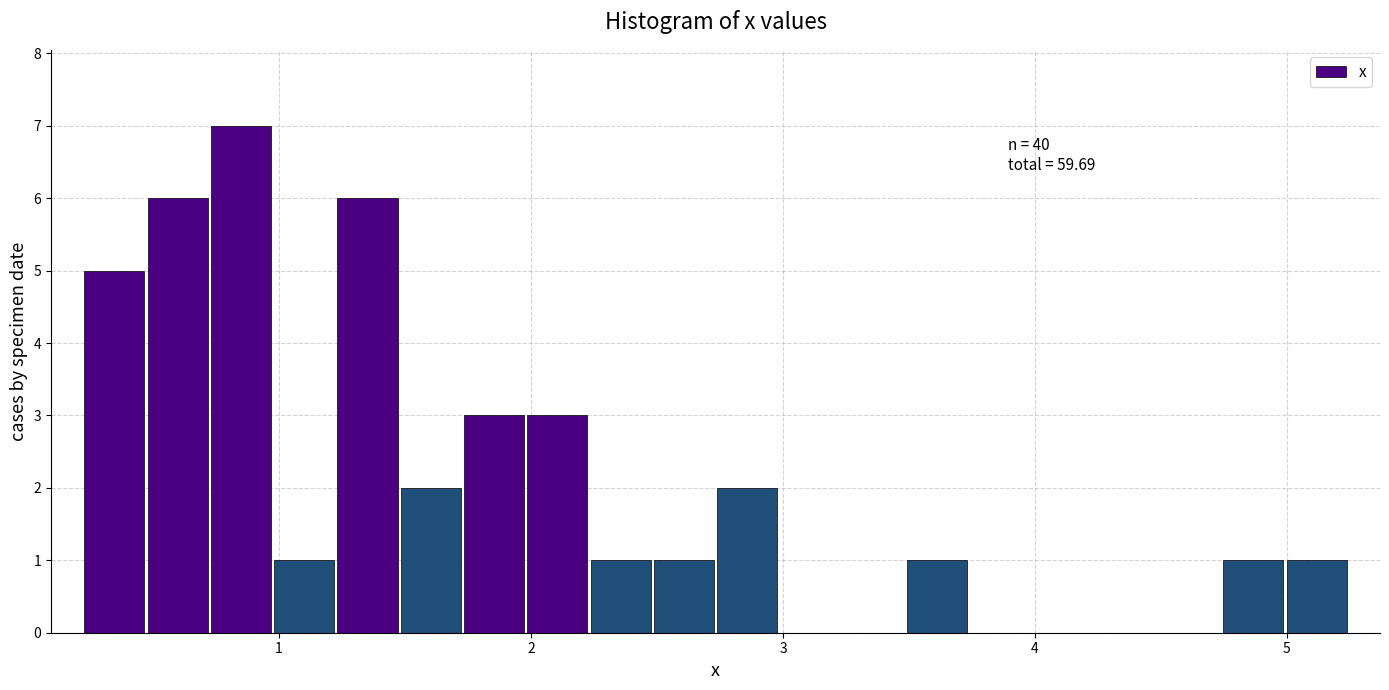

Around what value on the x-axis is the tallest bar? Give the approximate position of its centre, as read against the axis.

0.8